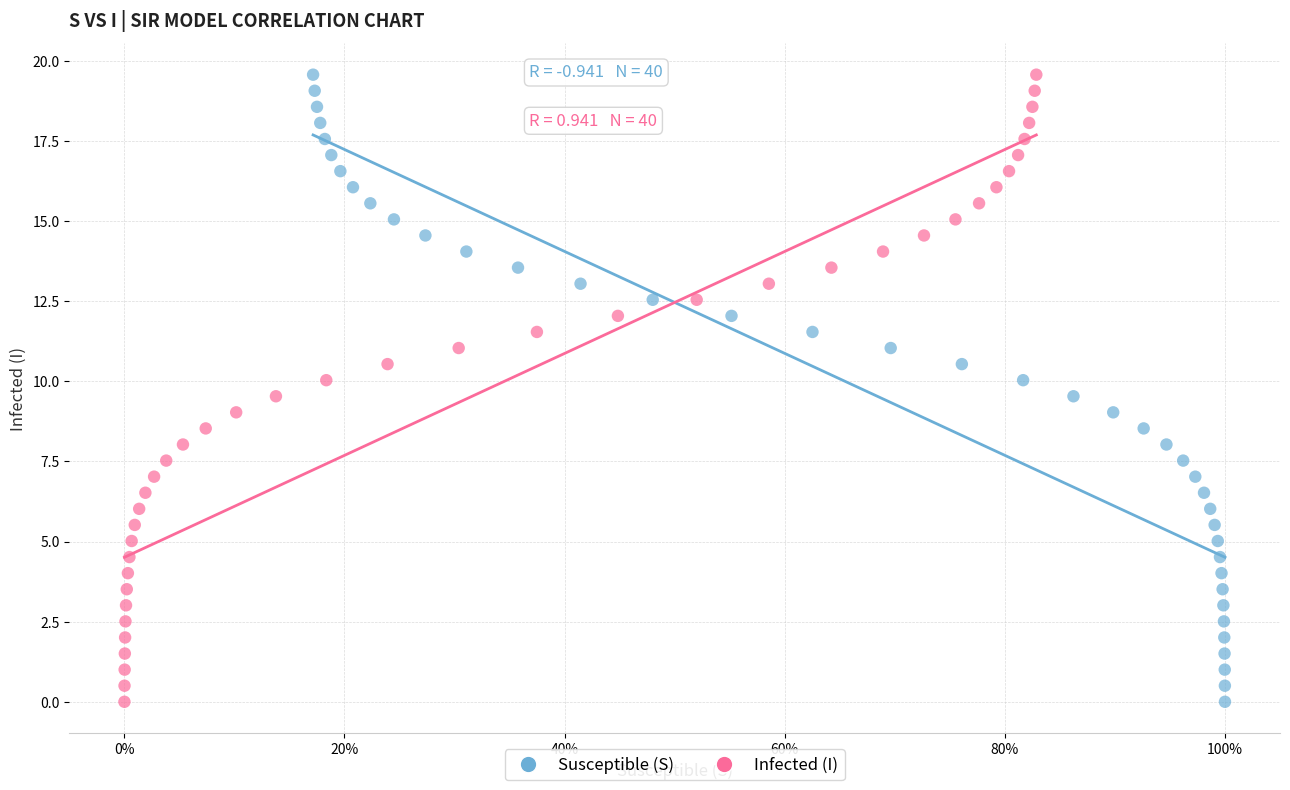

What are all the series names shown in the legend?

Susceptible (S), Infected (I)